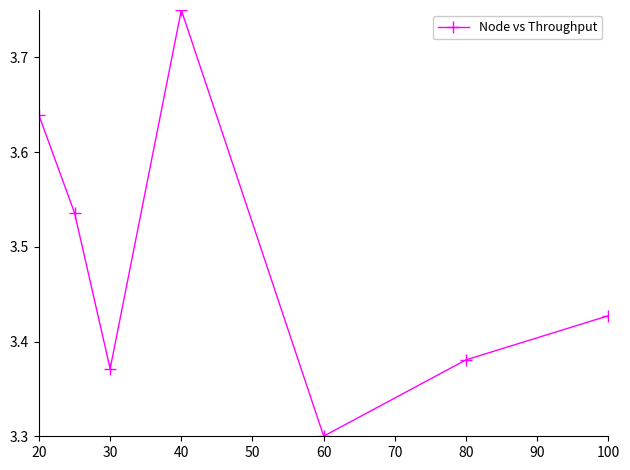

True or false: the data has more than 0 interior local peaks.

True